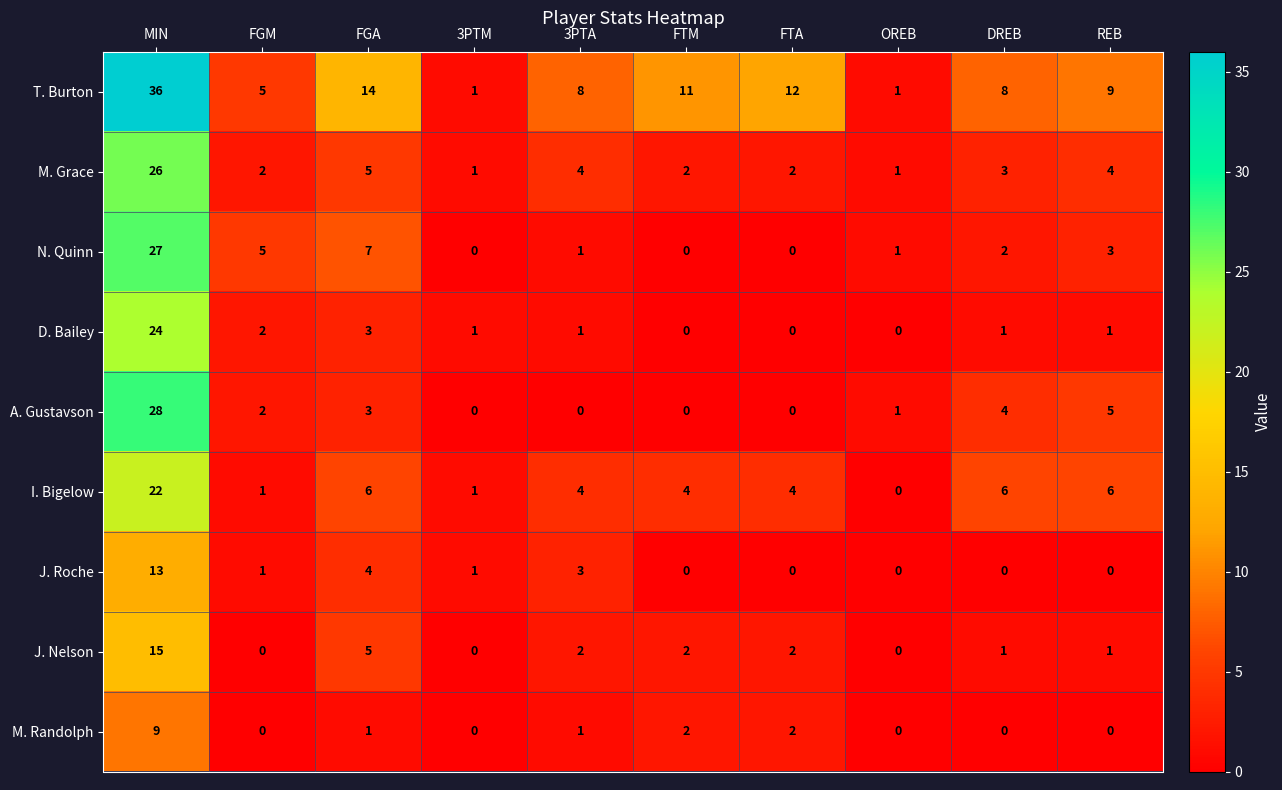

At how many categories does at least one series exceed 27?

1